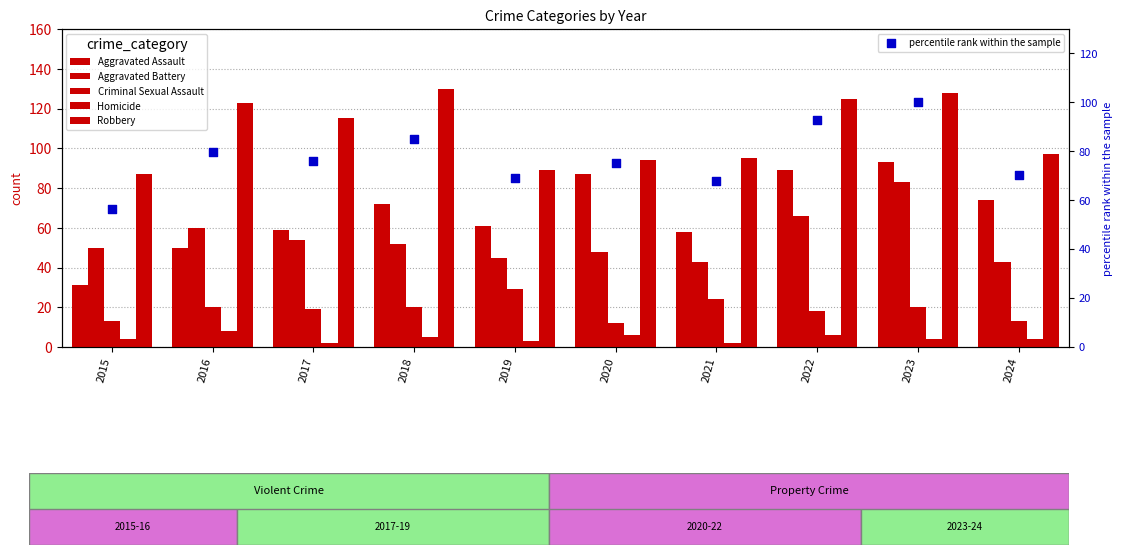

What is the total value across all series at 2020?

322.3